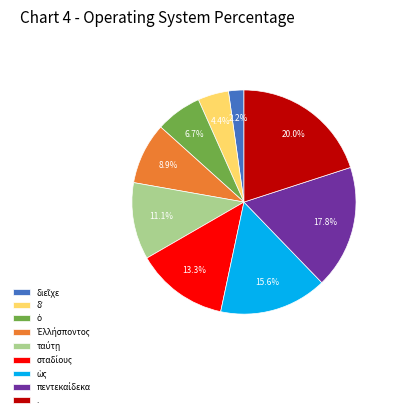

Is there any slice that represents more than half of the pie?

No